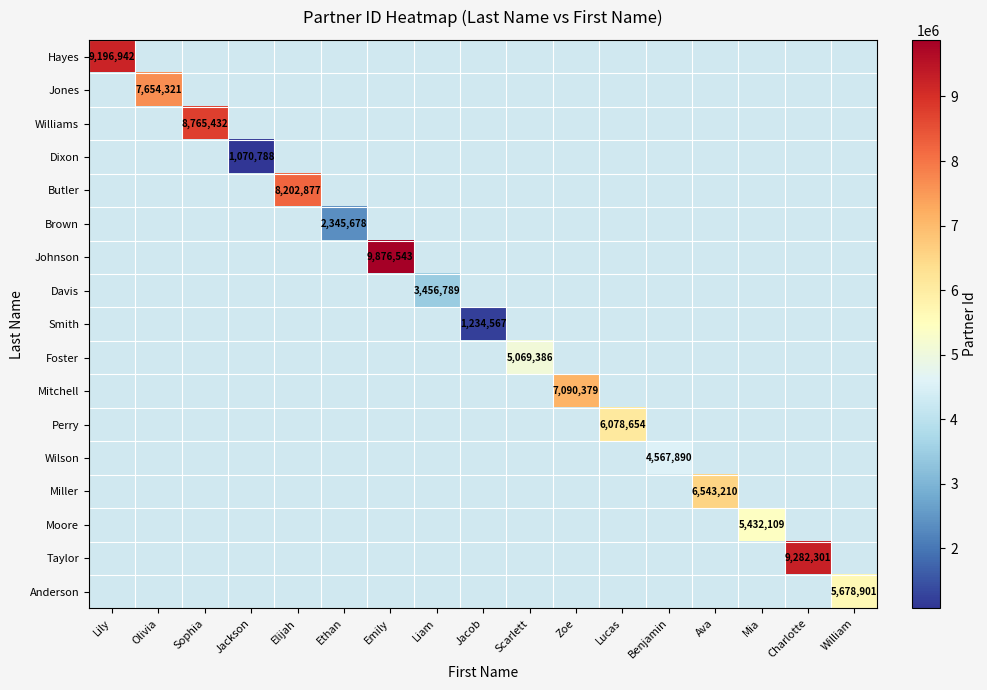

How many distinct data groups are displayed?

17